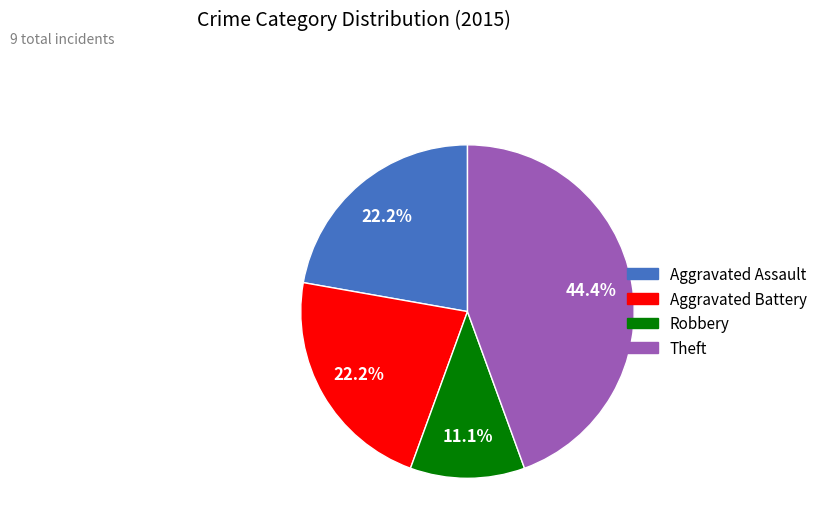

Does Aggravated Assault represent more than half of the total?

No